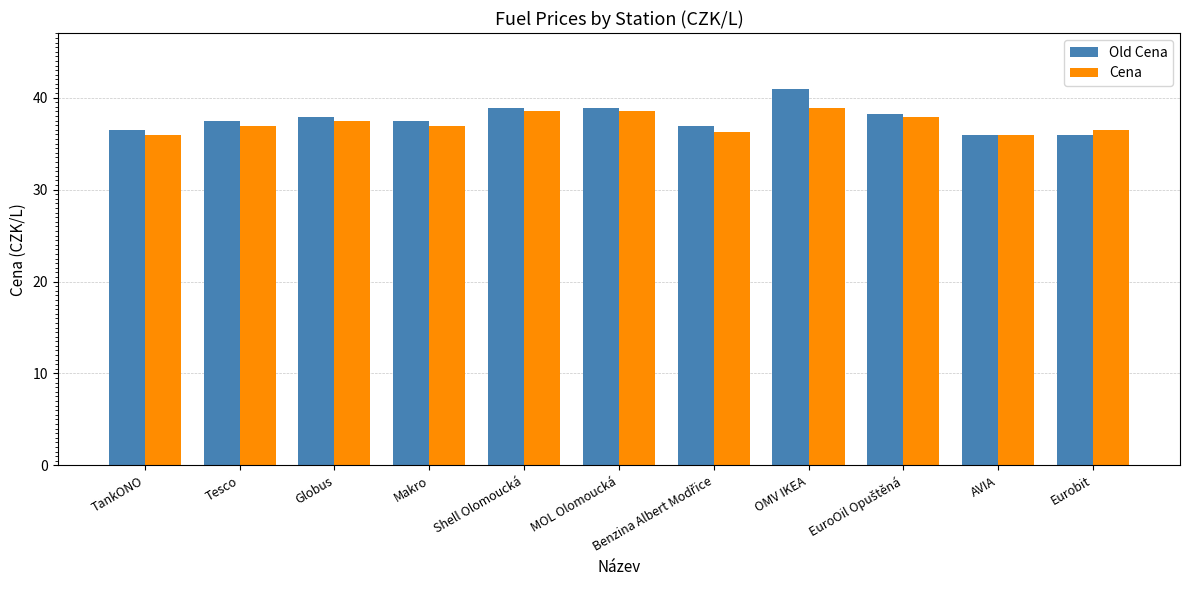

What is the difference between the Old Cena values at Shell Olomoucká and TankONO?

2.4